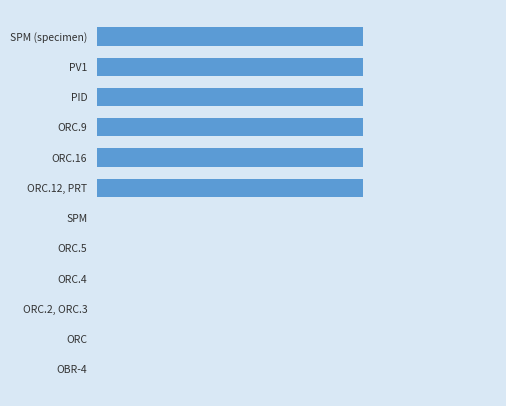

Are the bars horizontal?

Yes